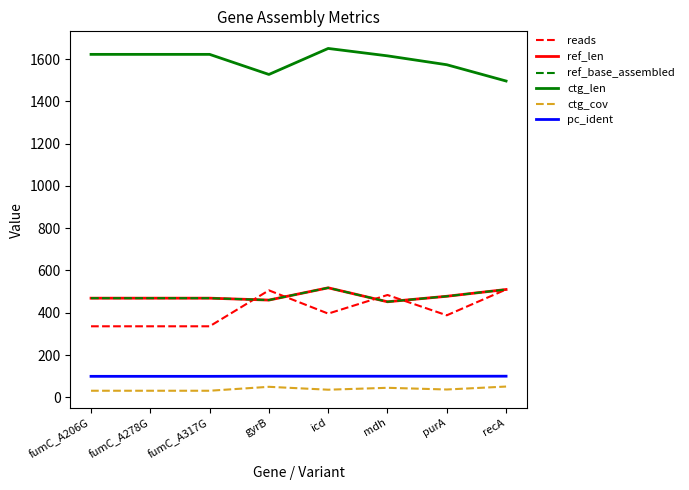

List the labels in order of reads value, largest first.

recA, gyrB, mdh, icd, purA, fumC_A206G, fumC_A278G, fumC_A317G